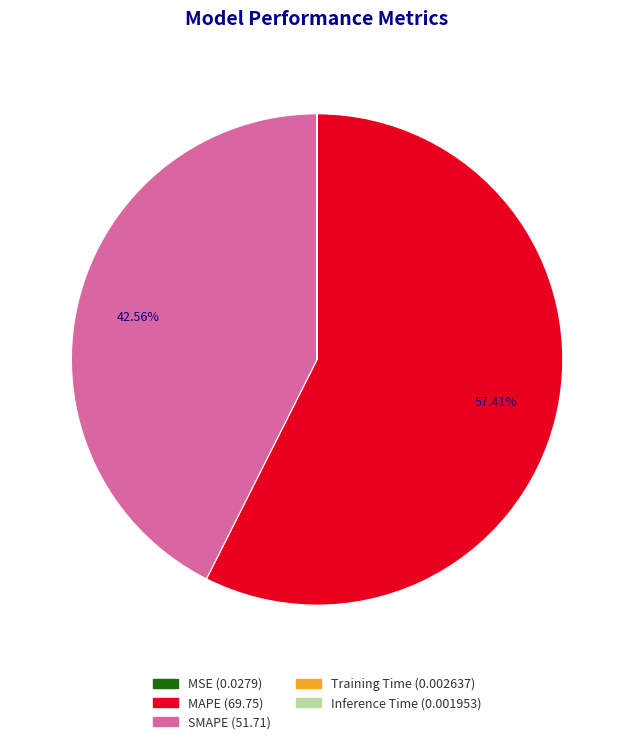

True or false: SMAPE accounts for 43% of the total.

True